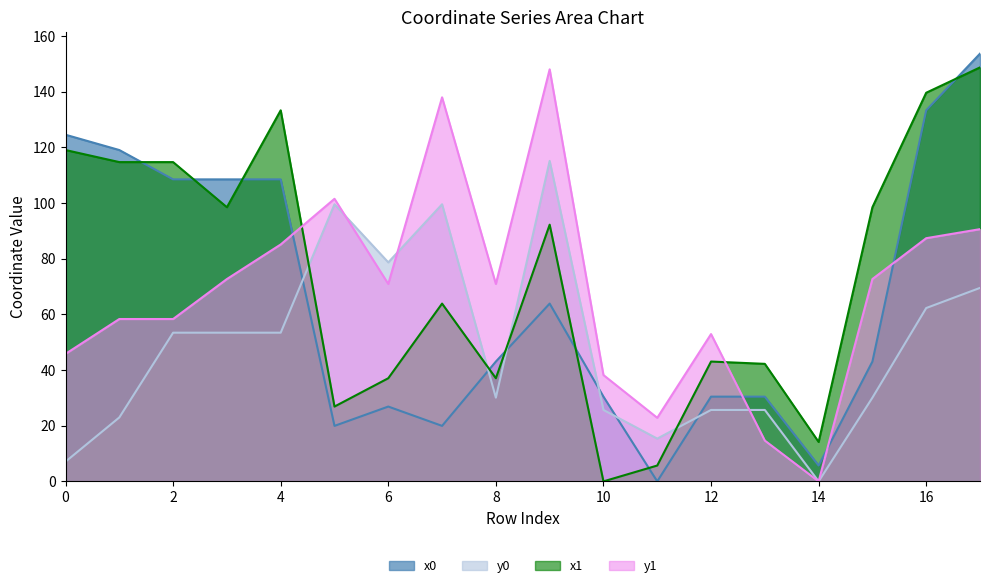

What is the value of the x0 point at the 2nd from the left?

119.0